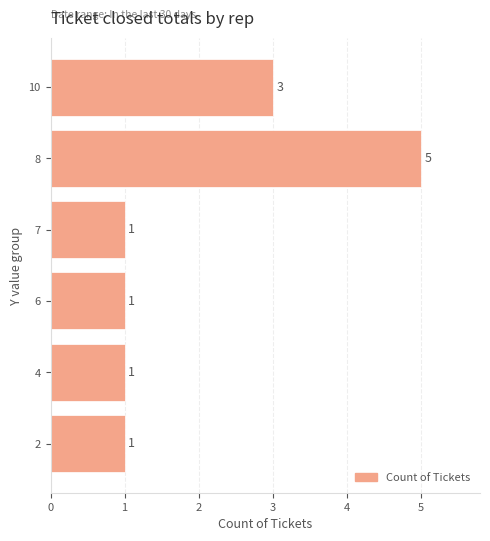

What is the greatest value displayed?

5